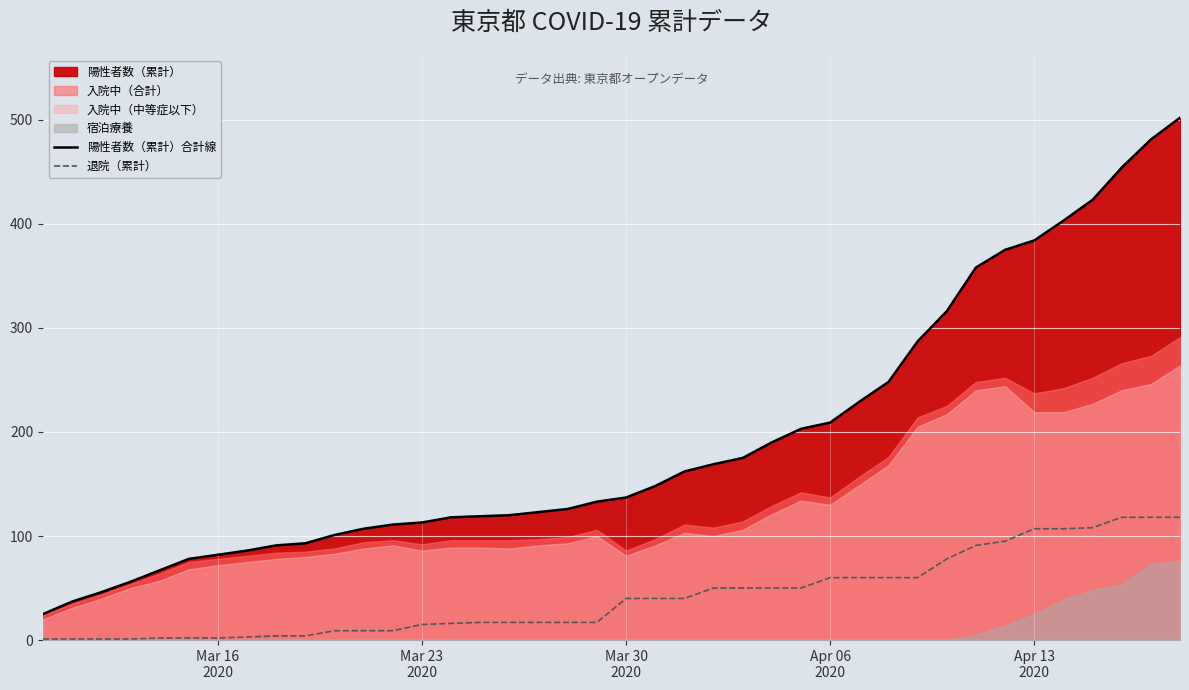

True or false: 退院（累計） and 陽性者数（累計）合計線 cross at least once.

False